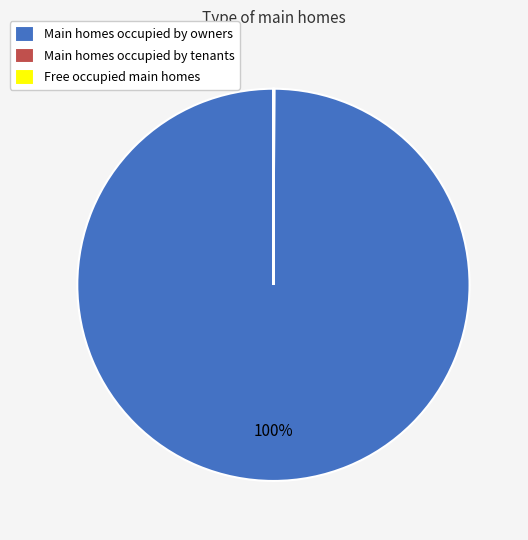

To the nearest percent, what is the average slice percentage?

33%